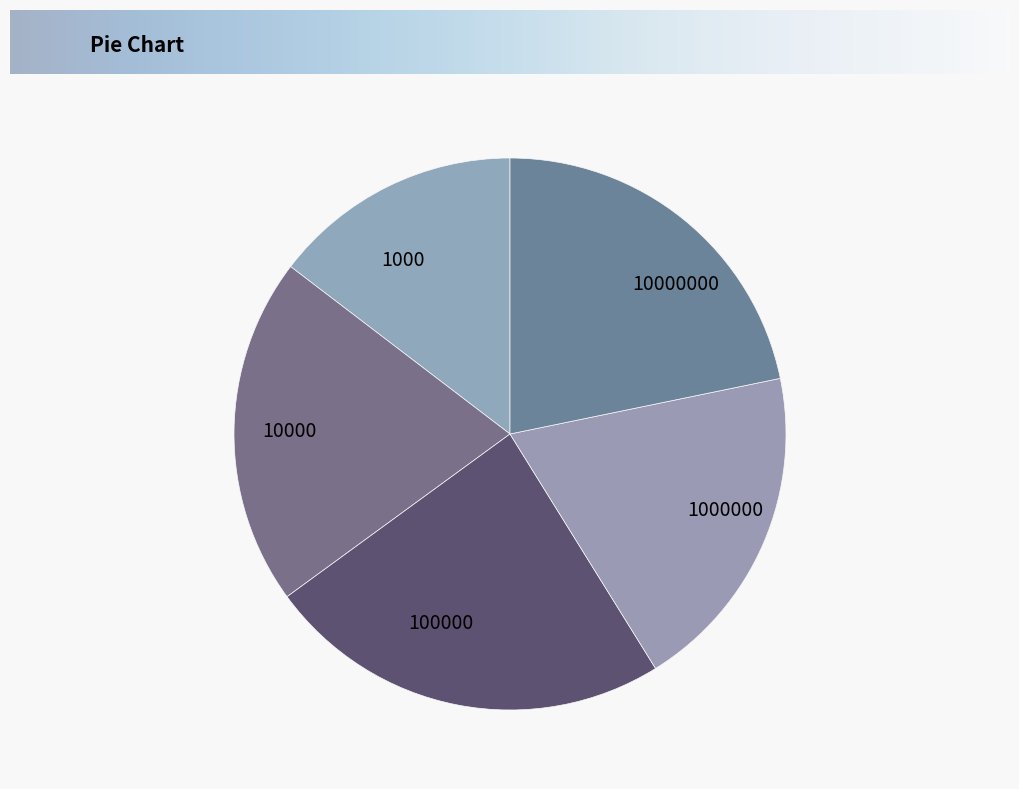

Approximately how many times larger is the value at 100000 compared to 10000?

1.2